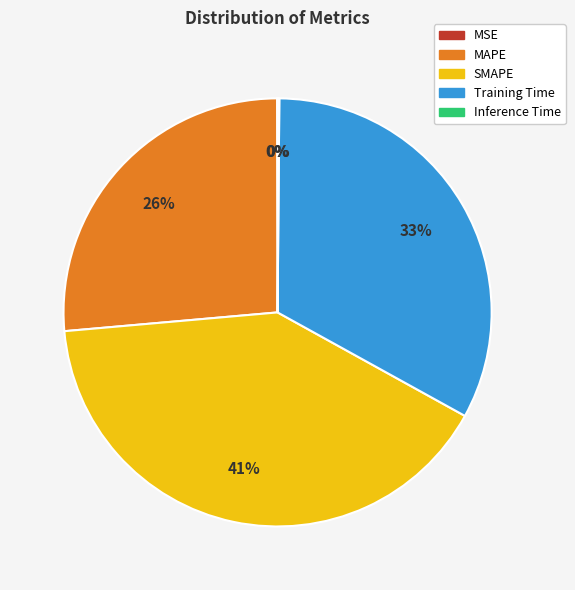

True or false: MAPE accounts for 18% of the total.

False